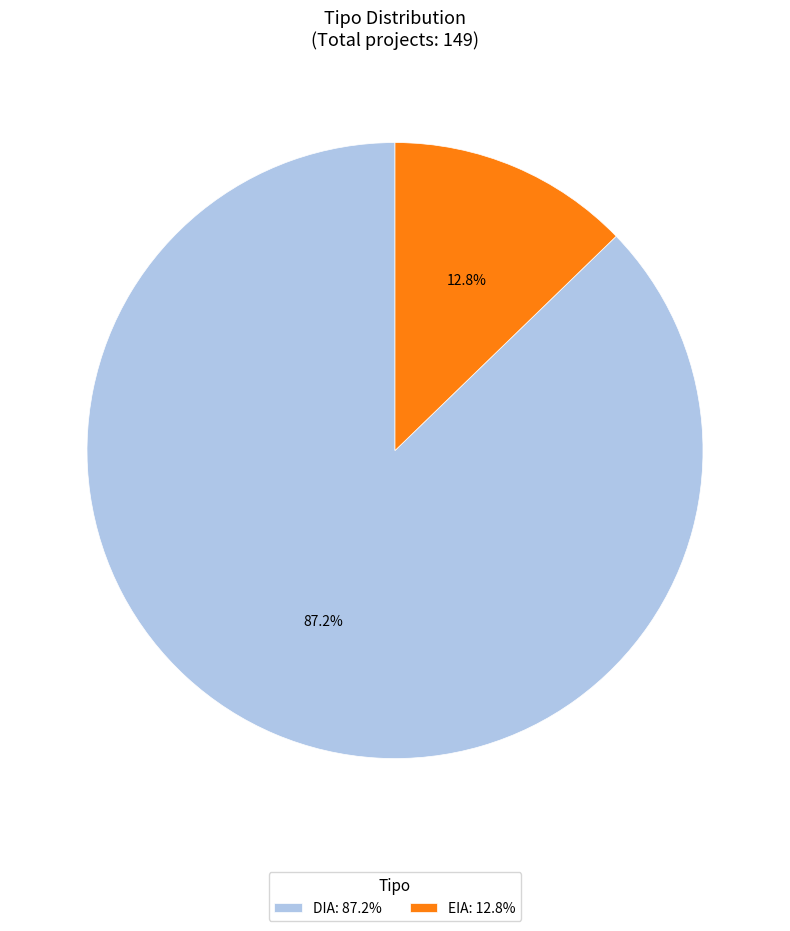

Approximately how many times larger is the value at EIA compared to DIA?

0.1